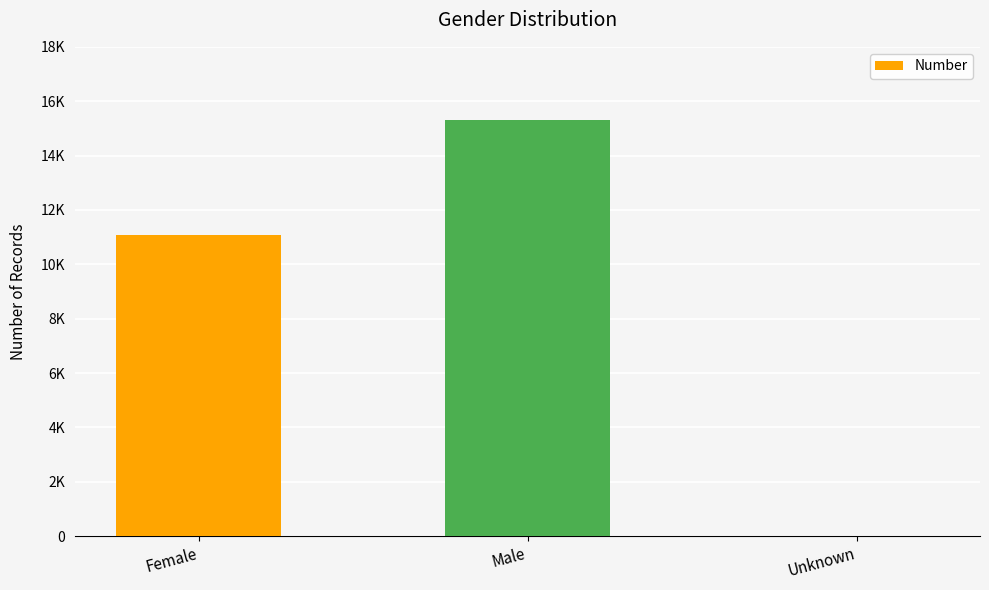

True or false: the data shows 19947 at Female.

False